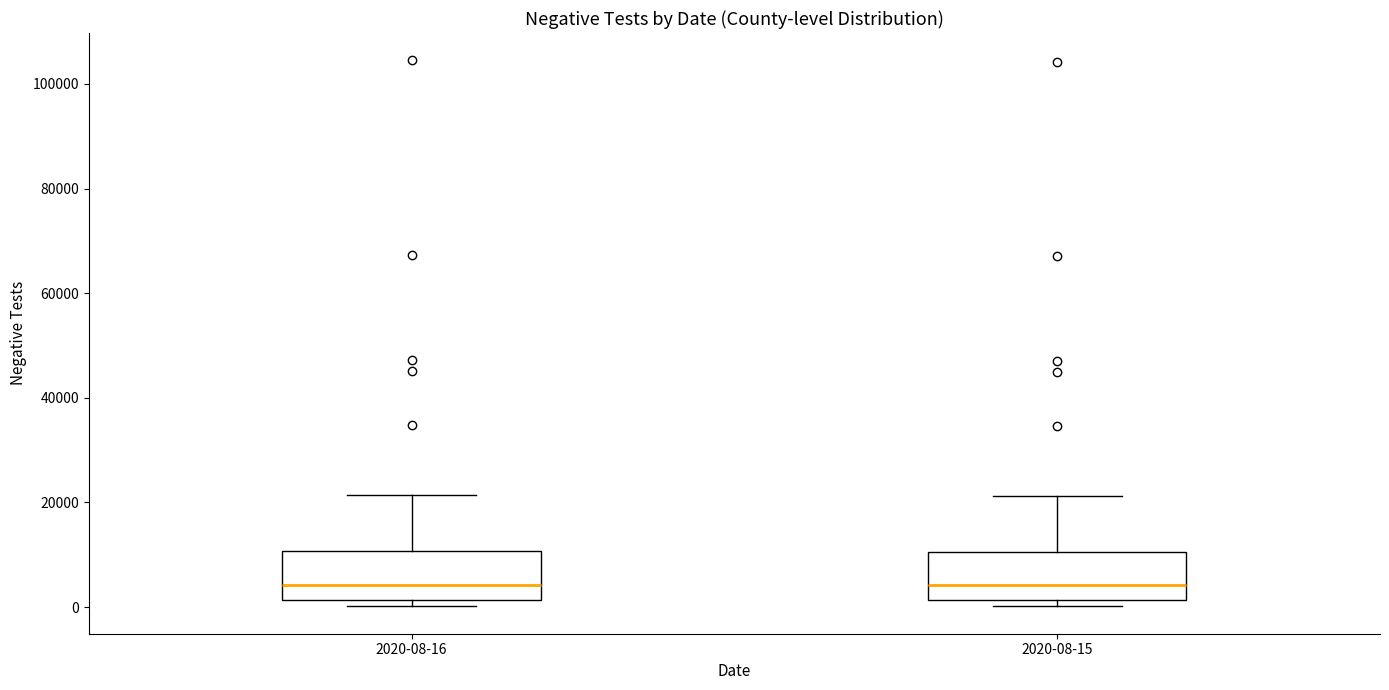

Reading left to right, transcribe this box plot: for each box, give where its median line is, the range the box spans, and where its two whiskers end, as read against the y-axis. The values are not printed on the chart, so give them approximately, as read against the axis.

2020-08-16: median 4000, box 2000 to 10000, whiskers 0 to 22000
2020-08-15: median 4000, box 2000 to 10000, whiskers 0 to 22000